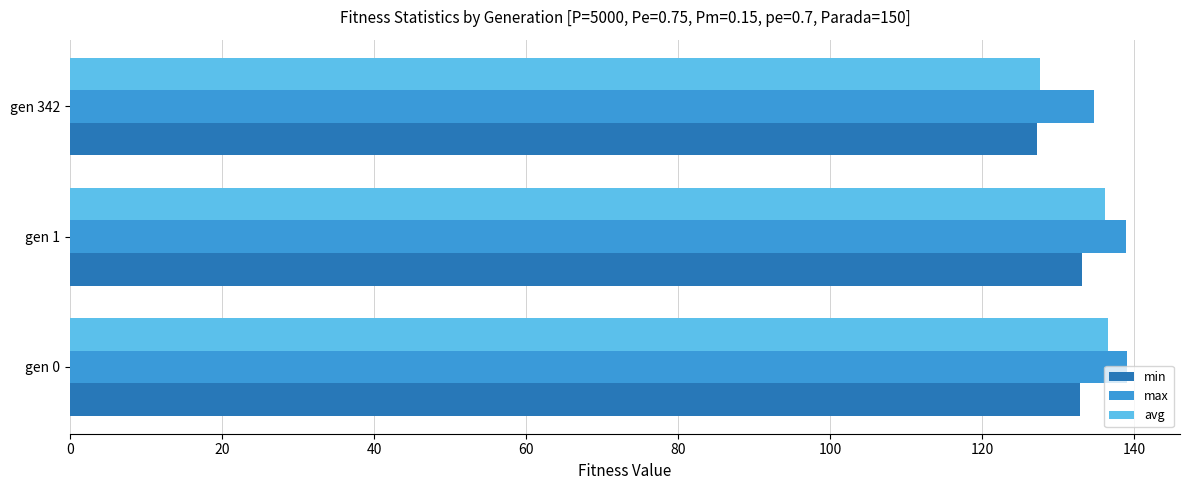

List the series in order of their peak value, highest first.

max, avg, min